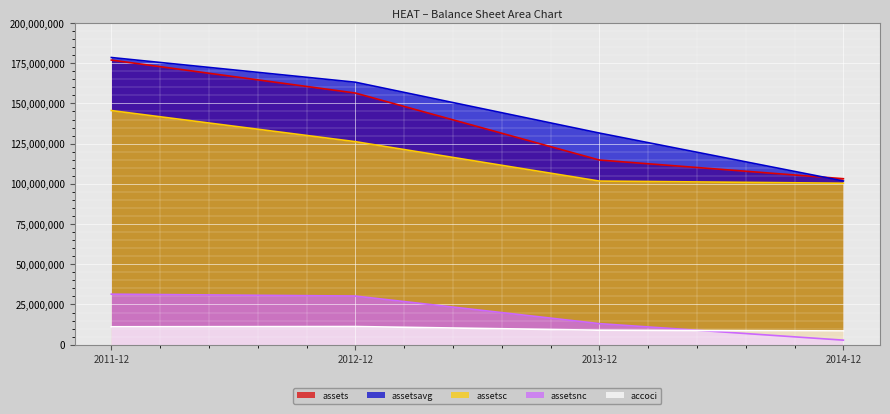

The assetsc series shows 249391953 at 2011-12. True or false?

False